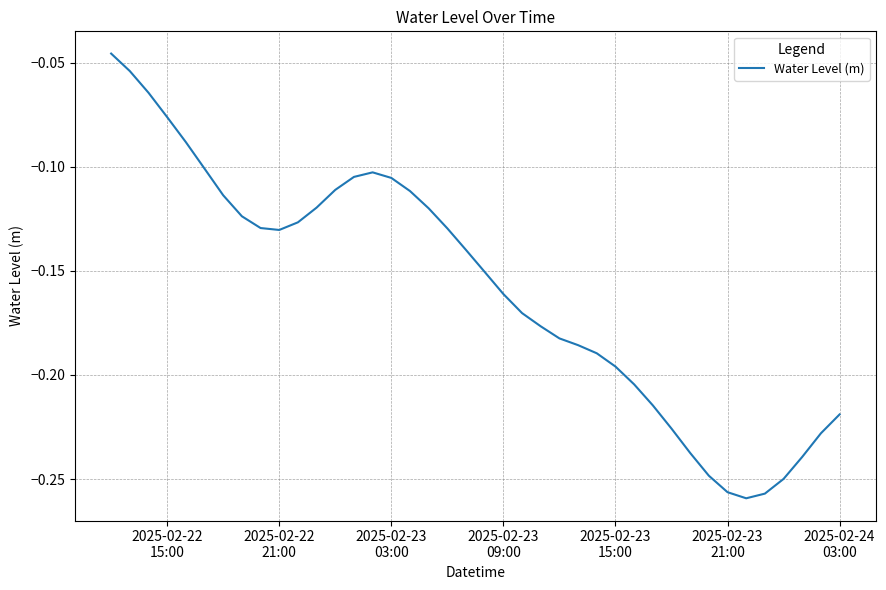

How many distinct data groups are displayed?

1